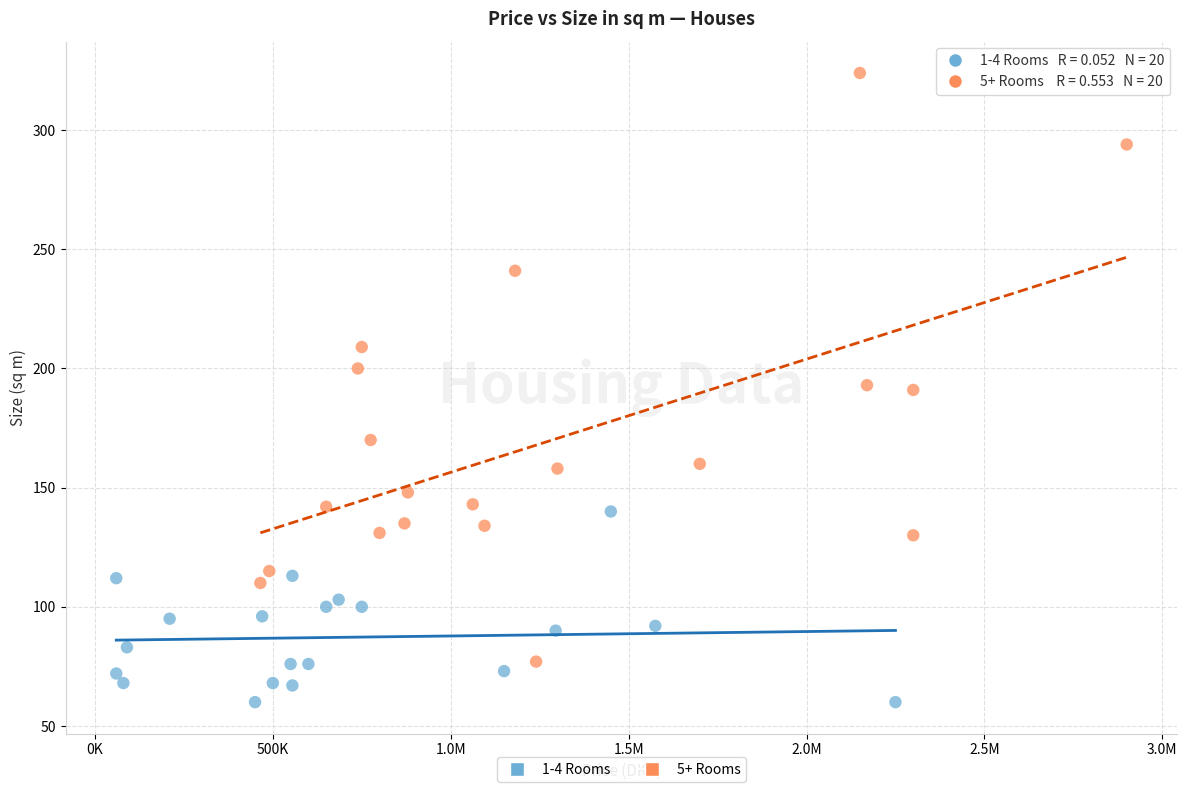

Which series has the widest spread of Y values?

5+ Rooms